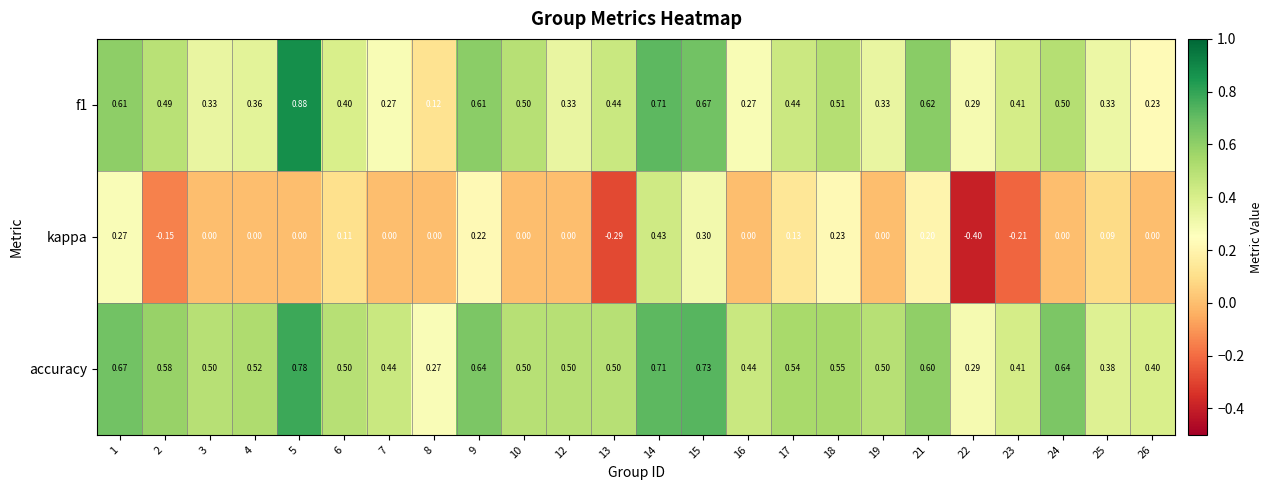

Is the value of accuracy at 17 greater than the value of kappa at 23?

Yes